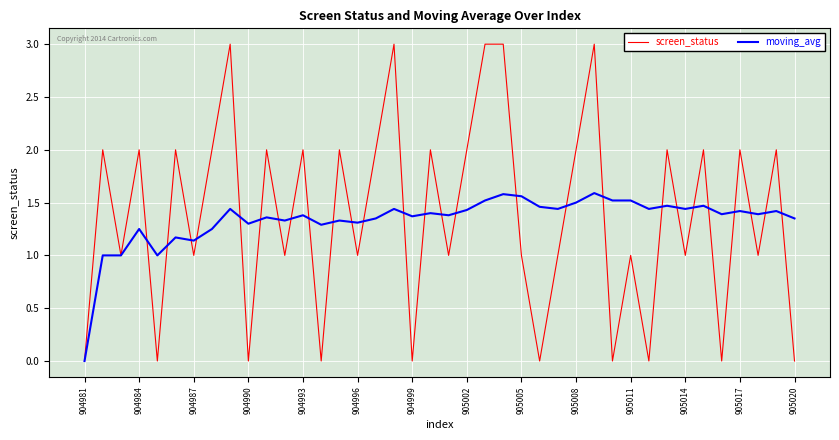

List the series in order of their peak value, lowest first.

moving_avg, screen_status